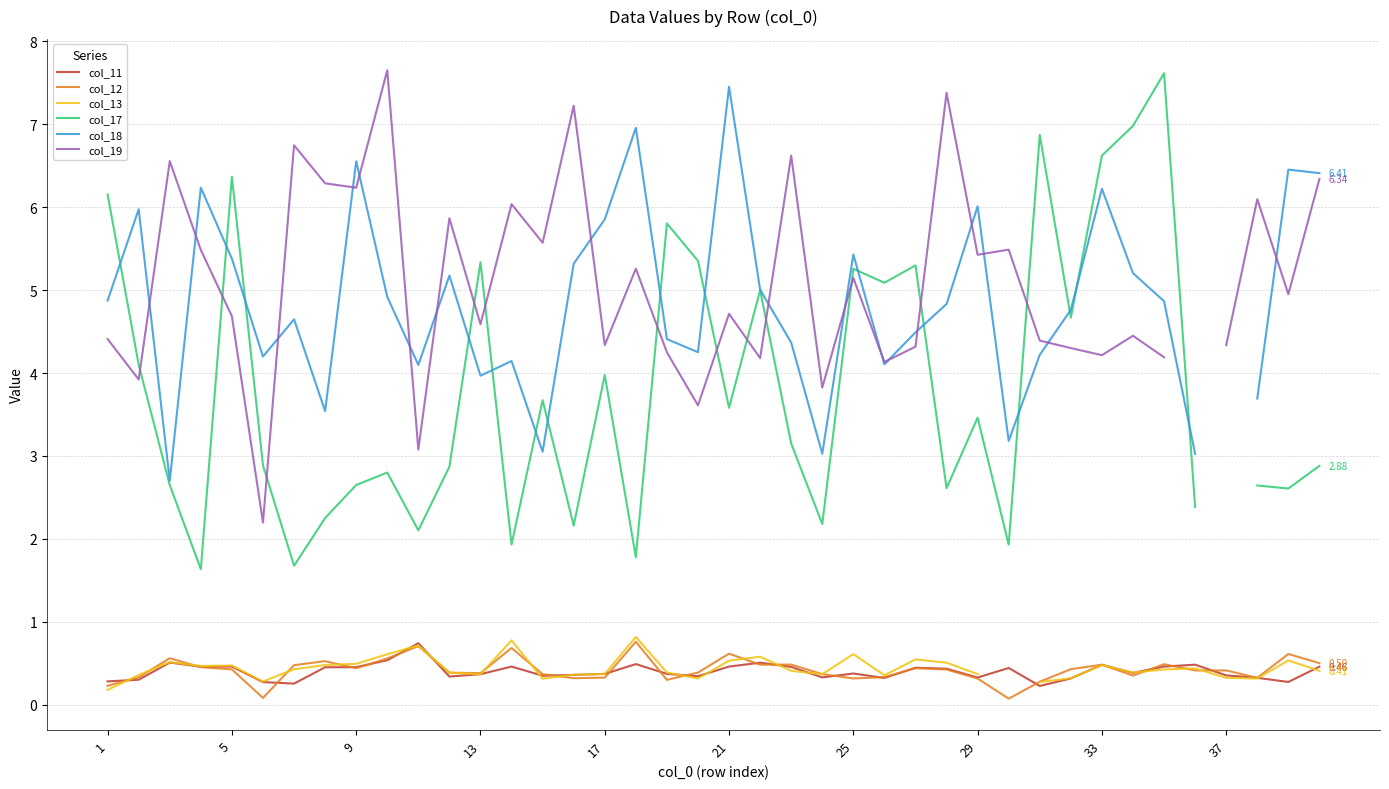

True or false: col_13 and col_19 intersect in this chart.

False